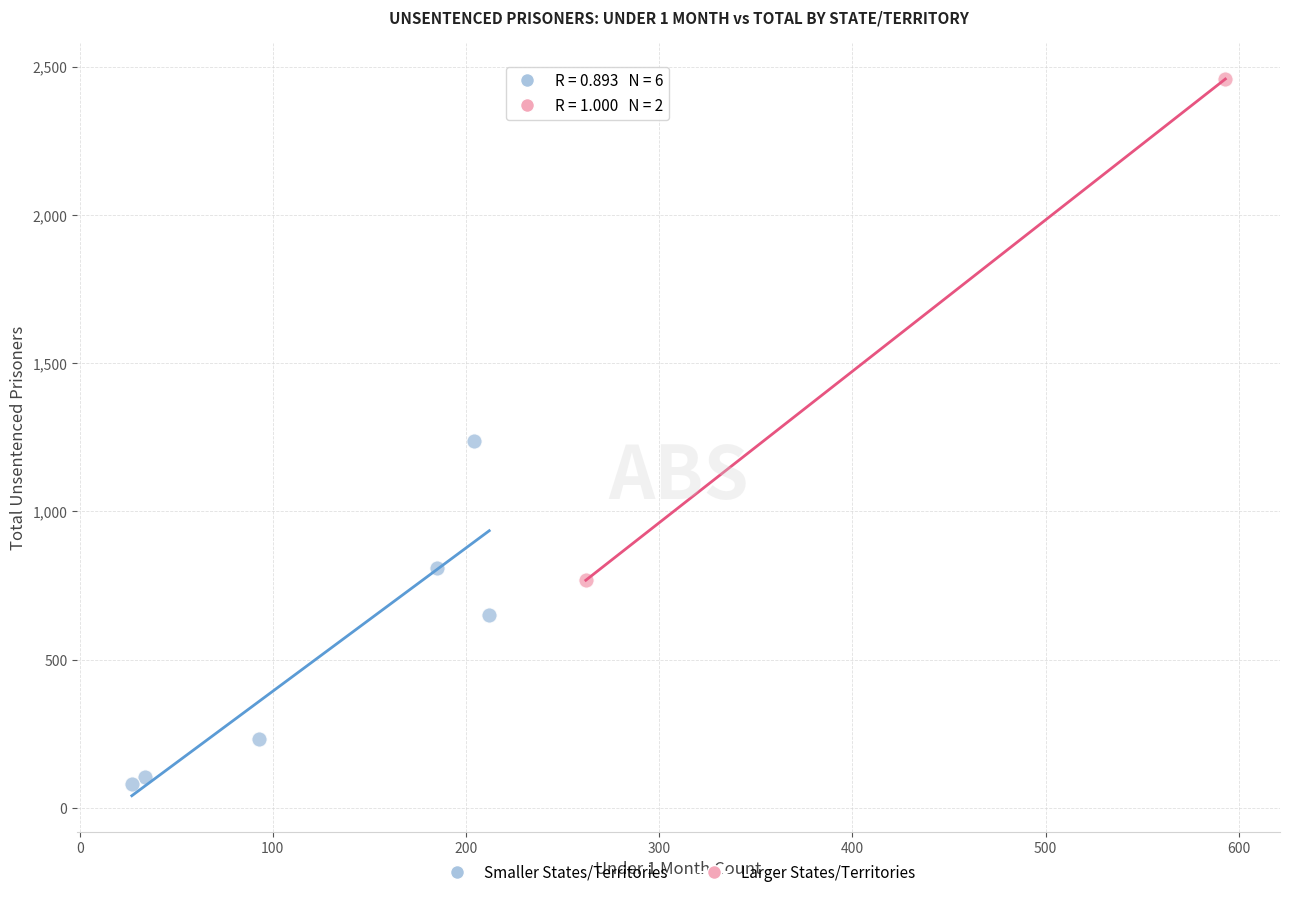

What are all the series names shown in the legend?

Smaller States/Territories, Larger States/Territories